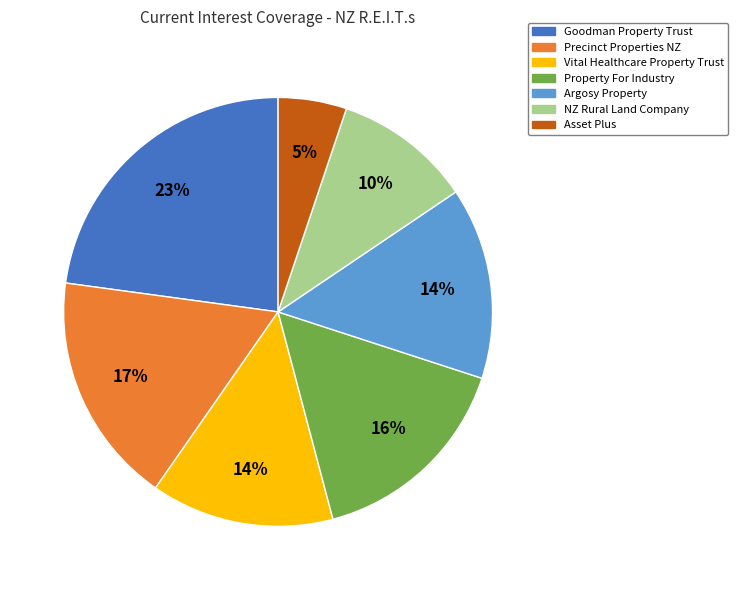

Is the sum of Vital Healthcare Property Trust and Precinct Properties NZ greater than half?

No